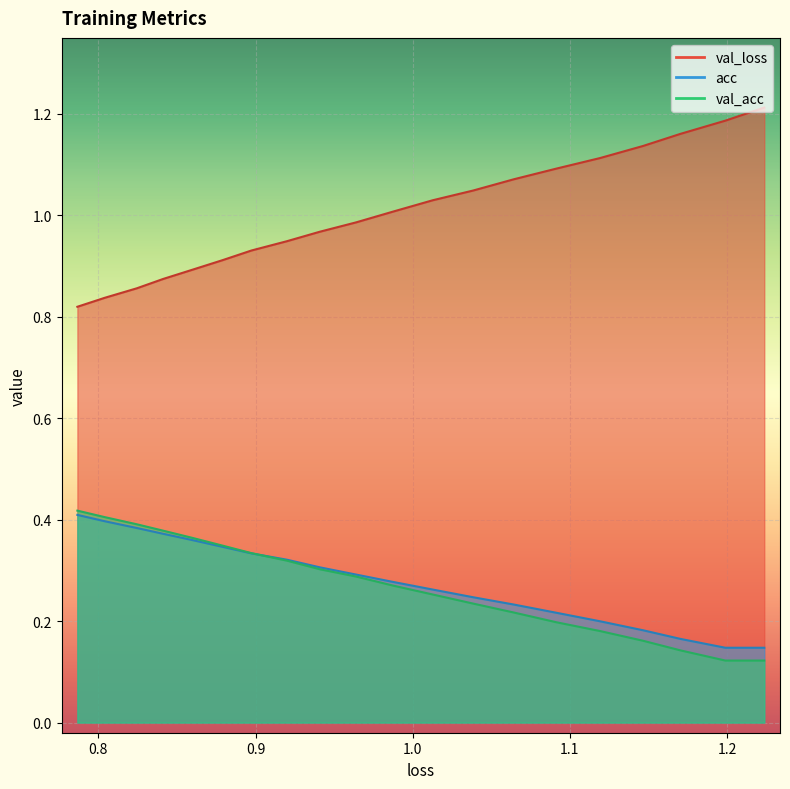

True or false: loss and val_loss intersect in this chart.

False